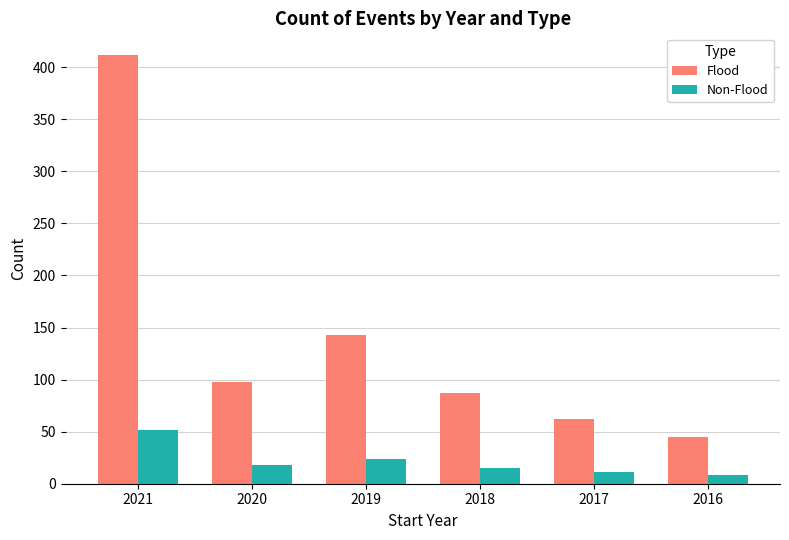

How many groups of bars are there?

6